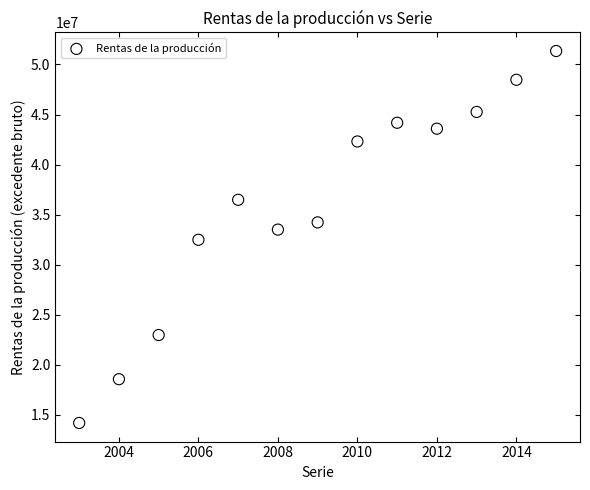

What is the range of Y values (max minus min)?

37141079